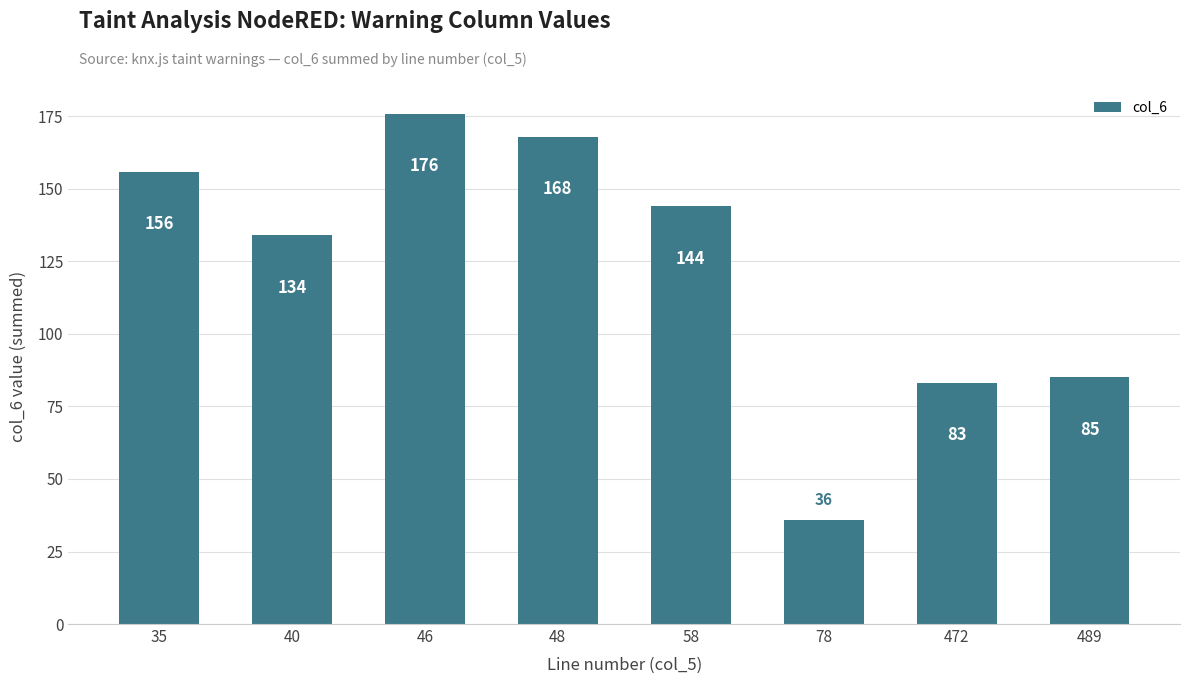

Reading left to right, transcribe all the data shown in this chart.

156	134	176	168	144	36	83	85